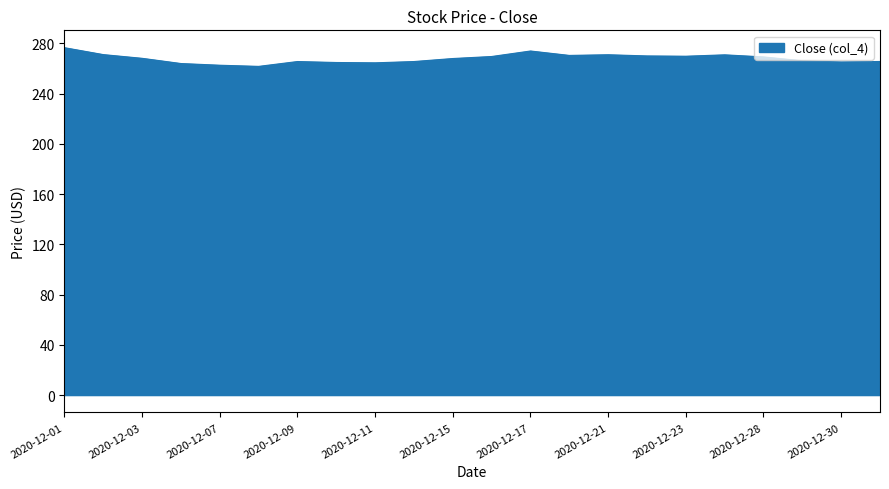

What is the difference between the maximum and minimum values?

14.9